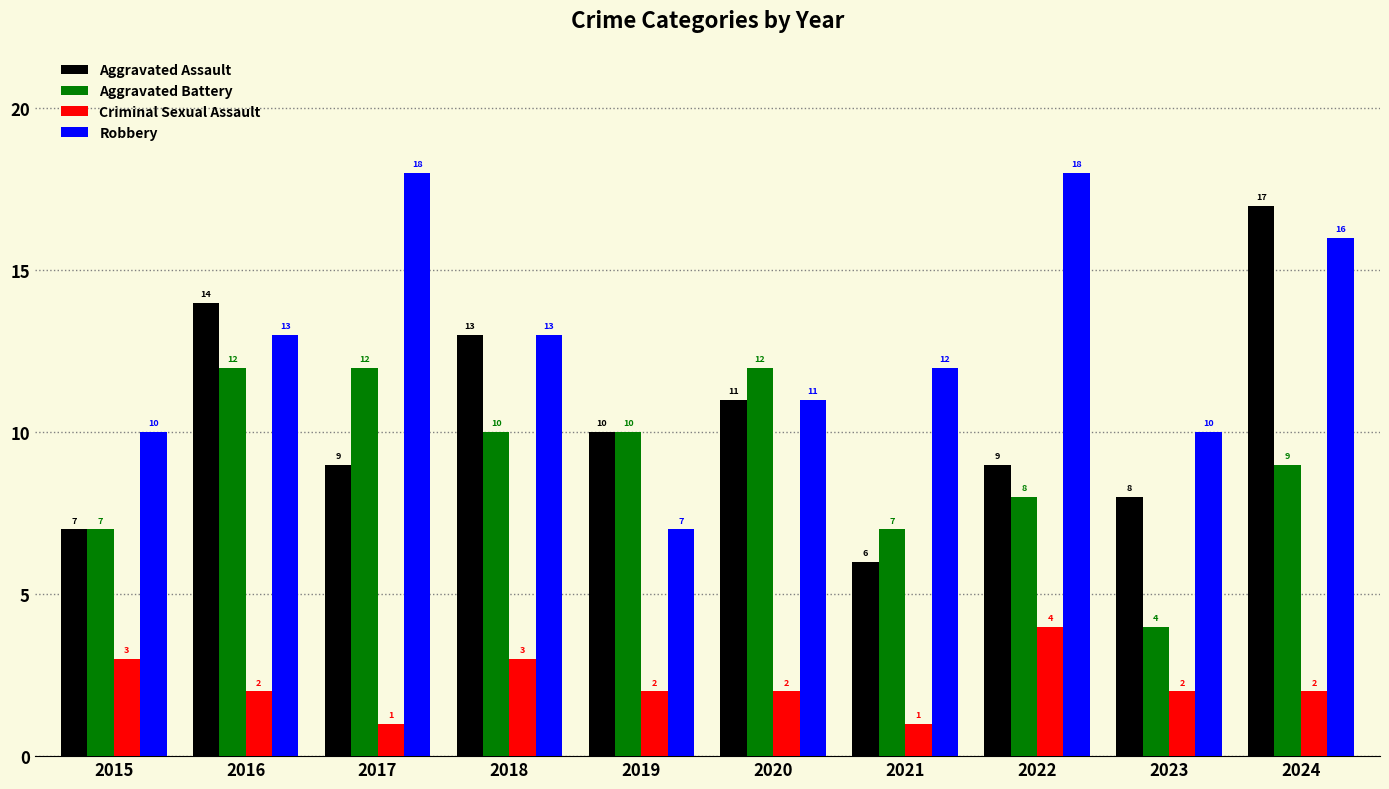

The value of Criminal Sexual Assault at 2021 is 1. True or false?

True